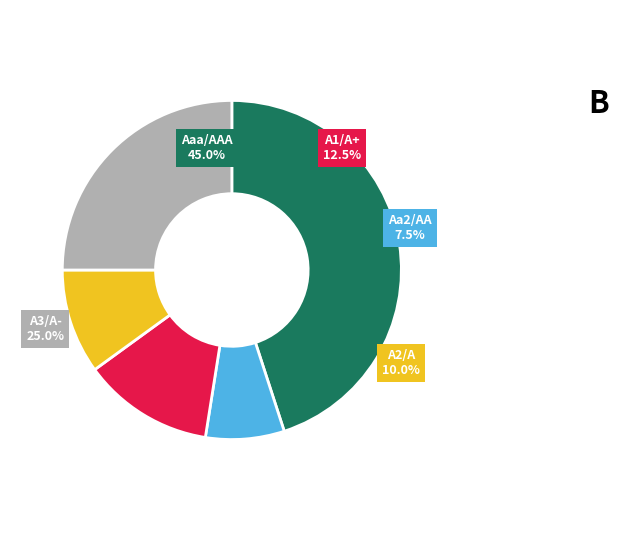

Combined, do A3/A- and A2/A account for over 50%?

No